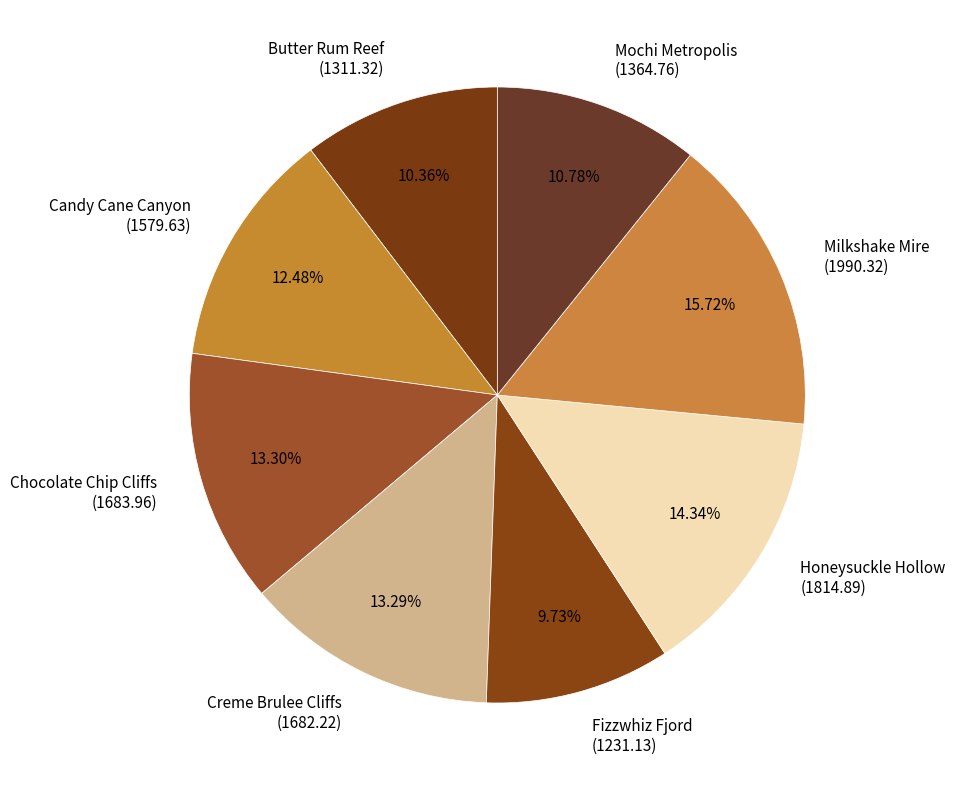

Does any single category account for the majority?

No